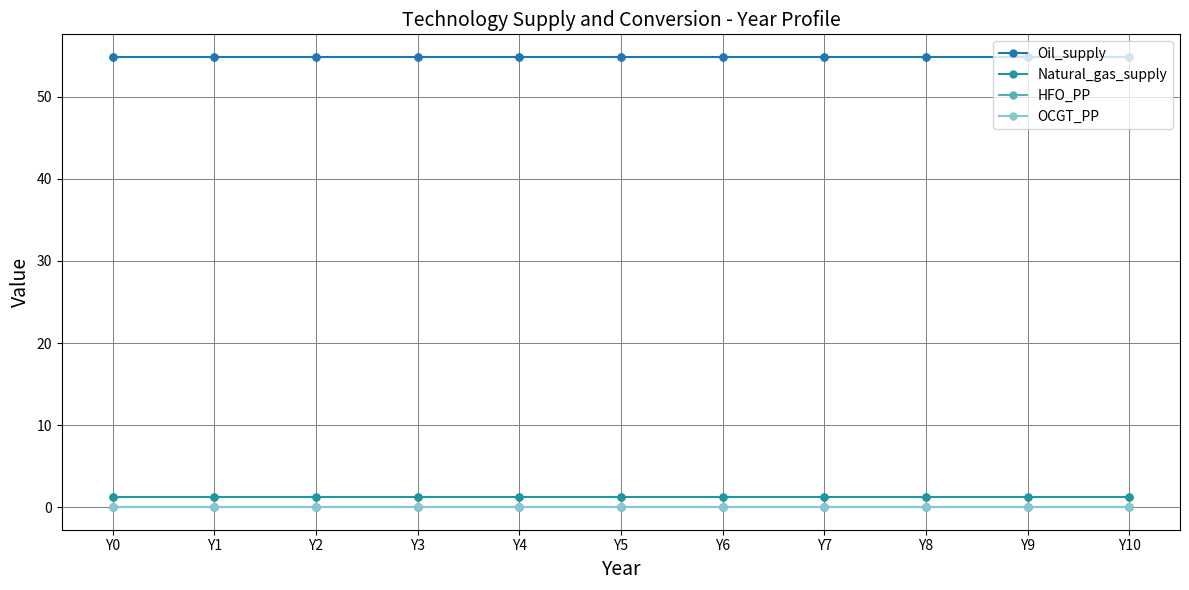

How many lines are shown in the chart?

4